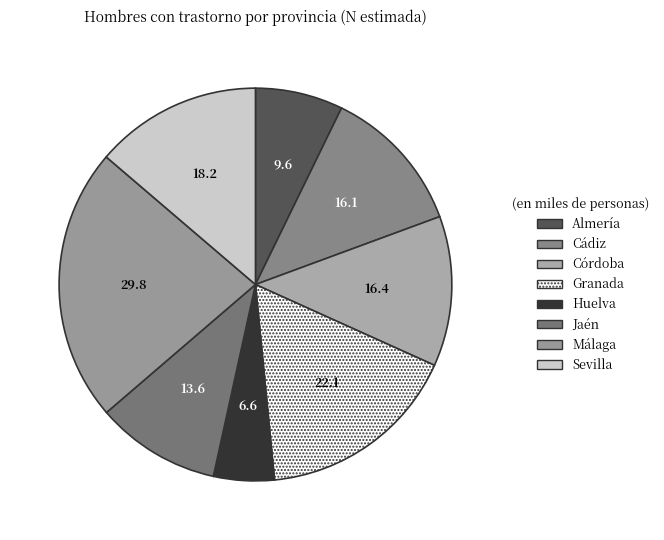

Which category has the biggest portion of the pie?

Málaga